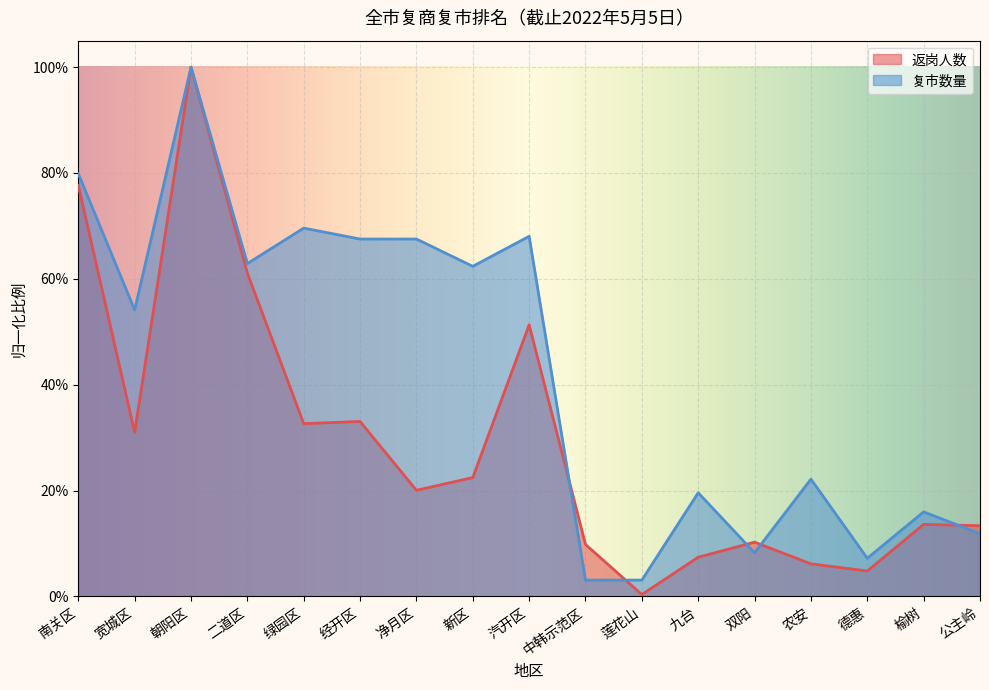

At which category is the sum across all series the highest?

朝阳区